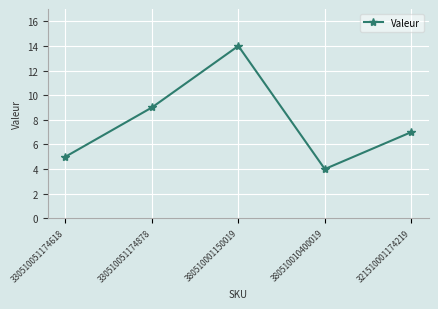

Count the values in the range 5 to 9.

3